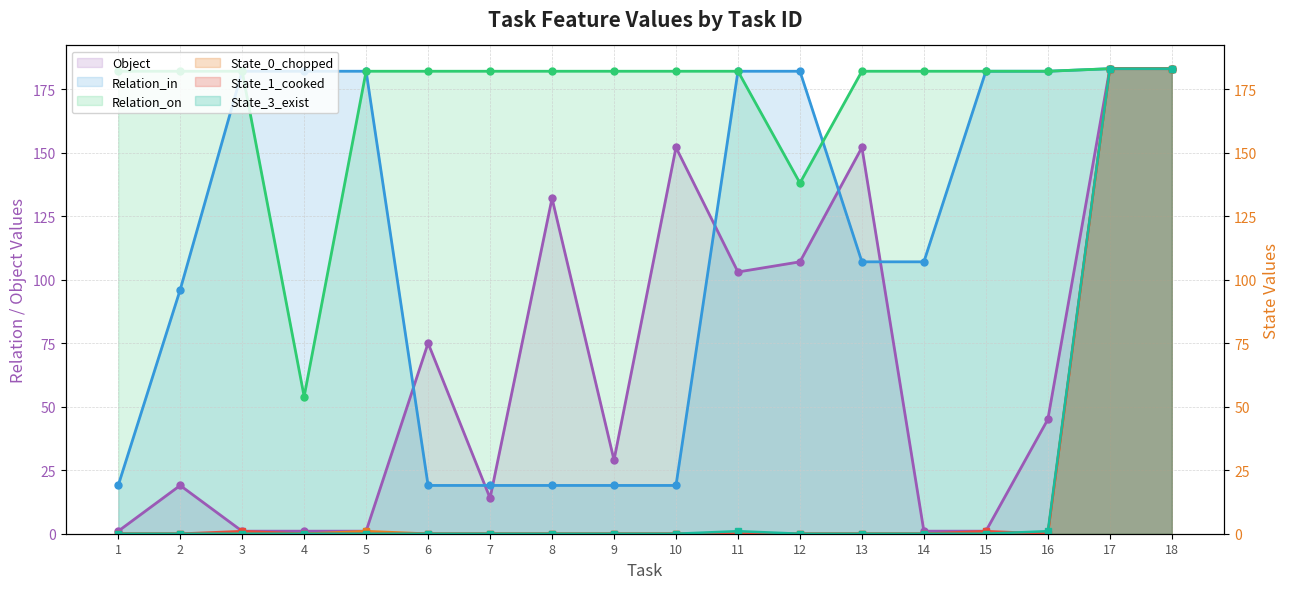

Reading left to right, extract all data points from this chart.

Object: 1	19	1	1	1	75	14	132	29	152	103	107	152	1	1	45	183	183
Relation_in: 19	96	182	182	182	19	19	19	19	19	182	182	107	107	182	182	183	183
Relation_on: 182	182	182	54	182	182	182	182	182	182	182	138	182	182	182	182	183	183
State_0_chopped: 0	0	0	0	1	0	0	0	0	0	0	0	0	0	0	0	183	183
State_1_cooked: 0	0	1	0	0	0	0	0	0	0	0	0	0	0	1	0	183	183
State_3_exist: 0	0	0	0	0	0	0	0	0	0	1	0	0	0	0	1	183	183